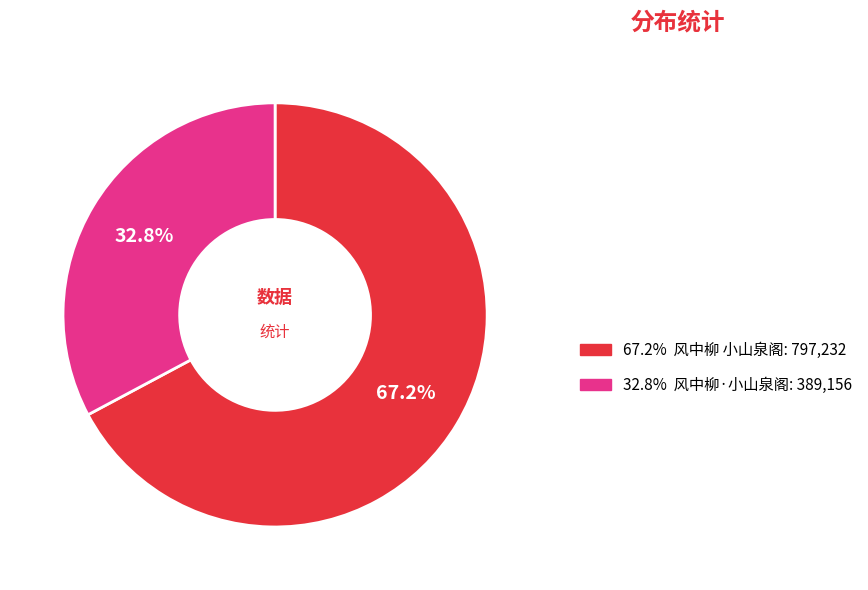

Count the number of slices in the pie.

2